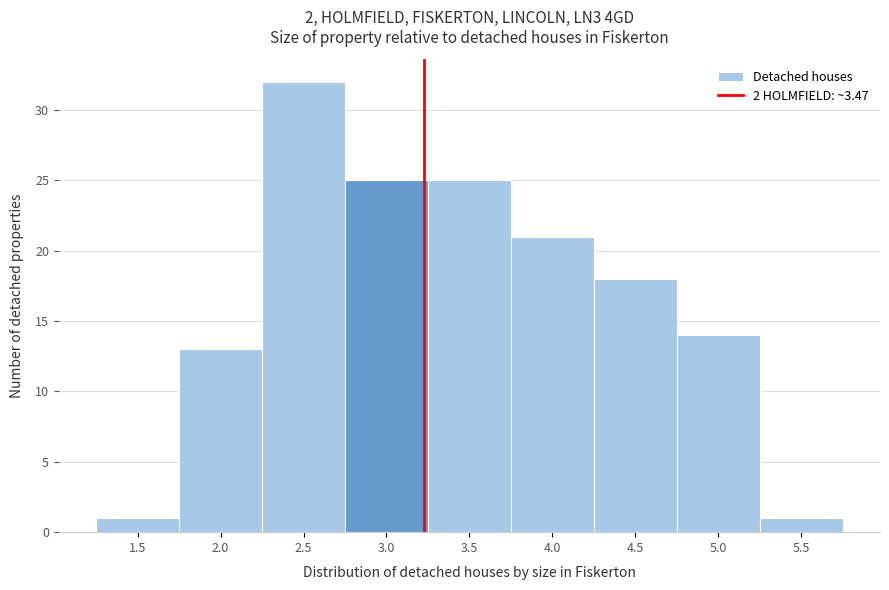

Reading left to right, list all the values displayed in this chart.

1.5=1	2.0=13	2.5=32	3.0=25	3.5=25	4.0=21	4.5=18	5.0=14	5.5=1